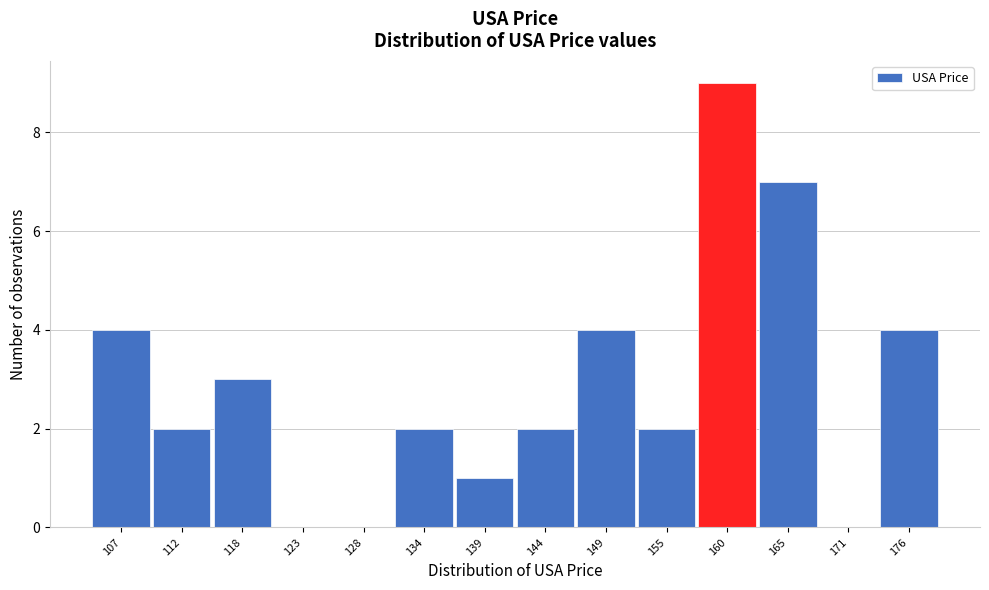

Reading left to right, what are all the values shown in this chart?

107=4	112=2	118=3	123=0	128=0	134=2	139=1	144=2	149=4	155=2	160=9	165=7	171=0	176=4